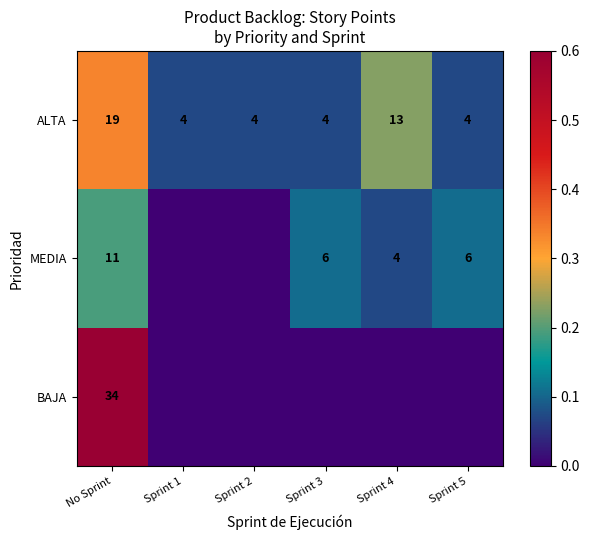

What is the difference between the maximum and minimum values in the ALTA series?

15